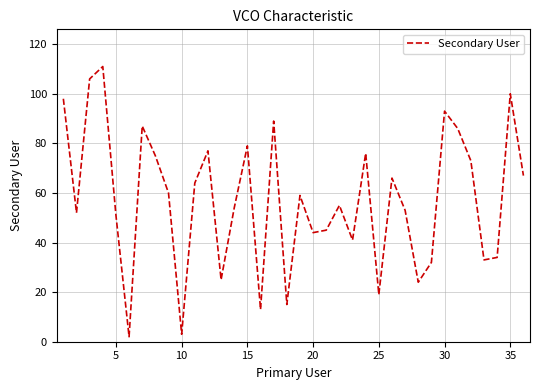

How many lines are shown in the chart?

1